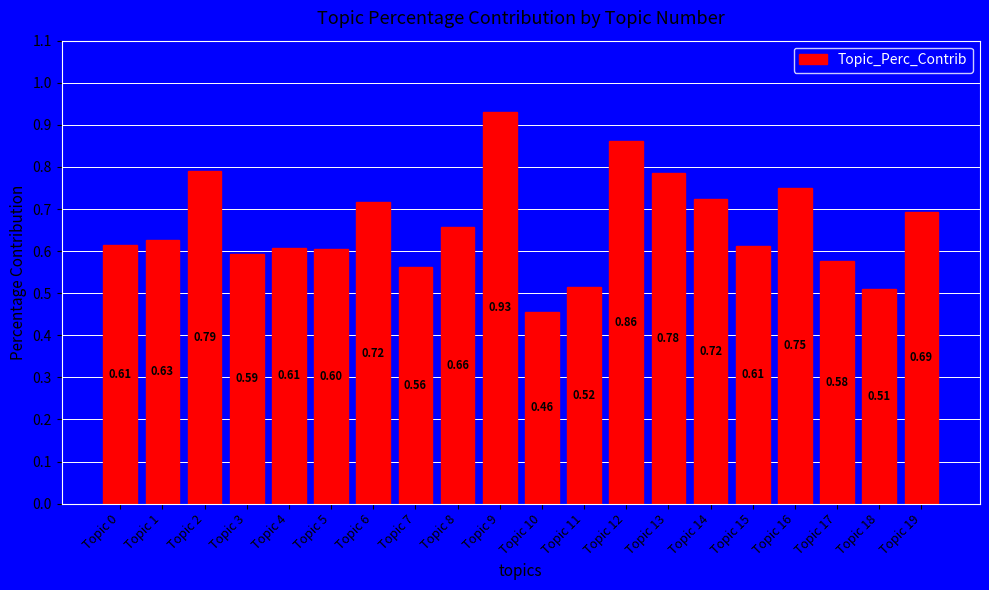

What is the change in value from Topic 7 to Topic 16?

+0.2